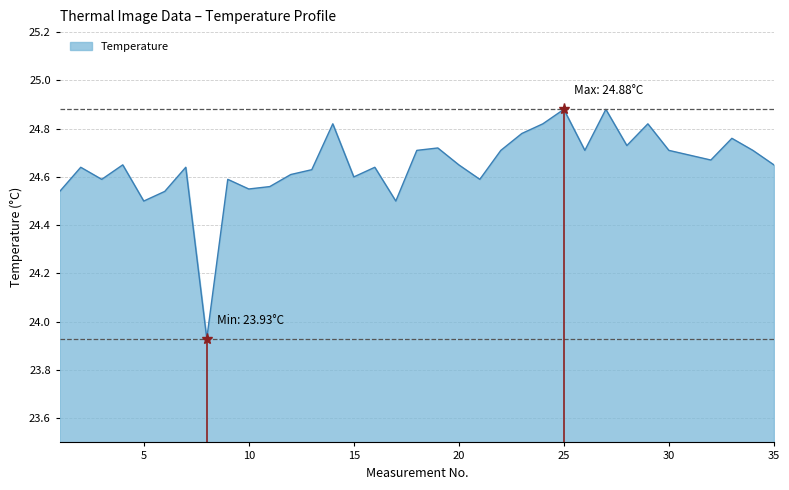

Does the chart display data point markers on the line(s)?

No